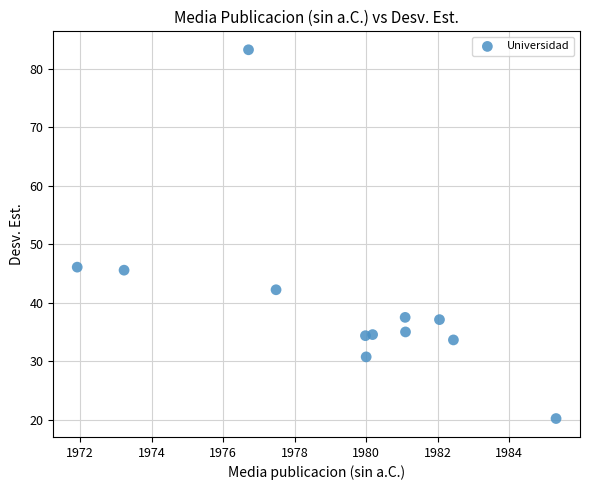

What is the average Y value?

40.0